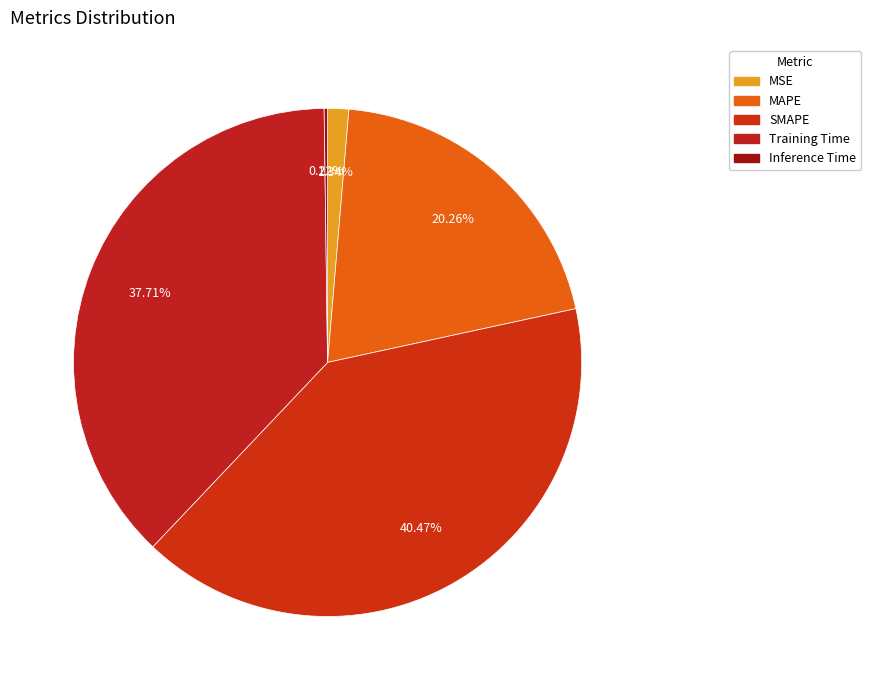

Between Training Time and SMAPE, which is larger?

SMAPE